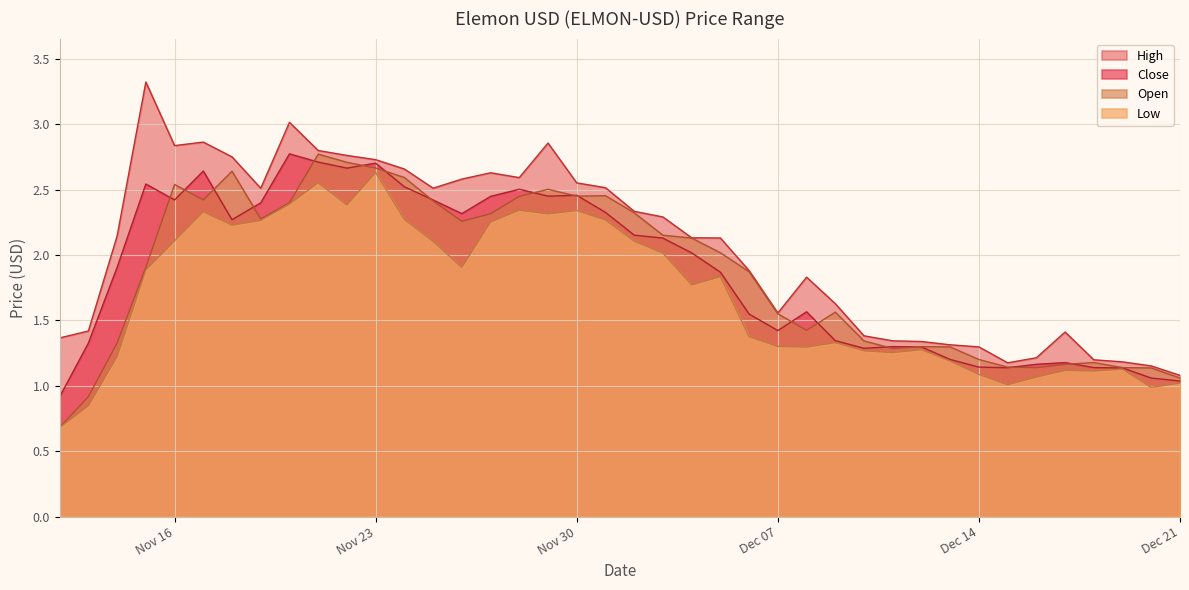

Which series has the widest spread of values?

High